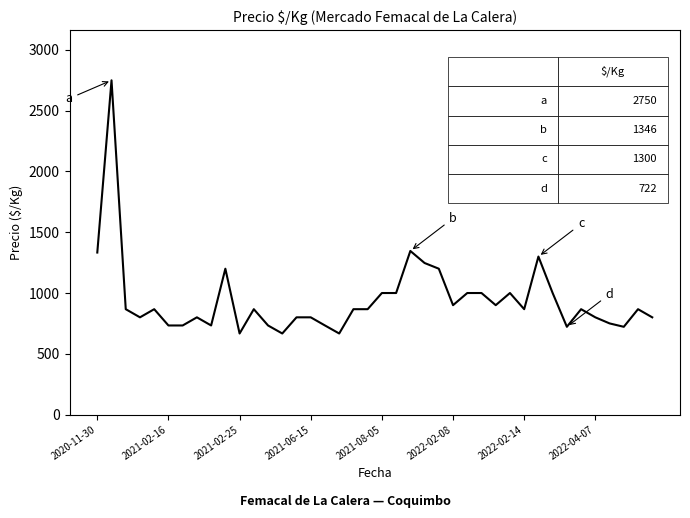

What is the difference between the maximum and minimum values?

2083